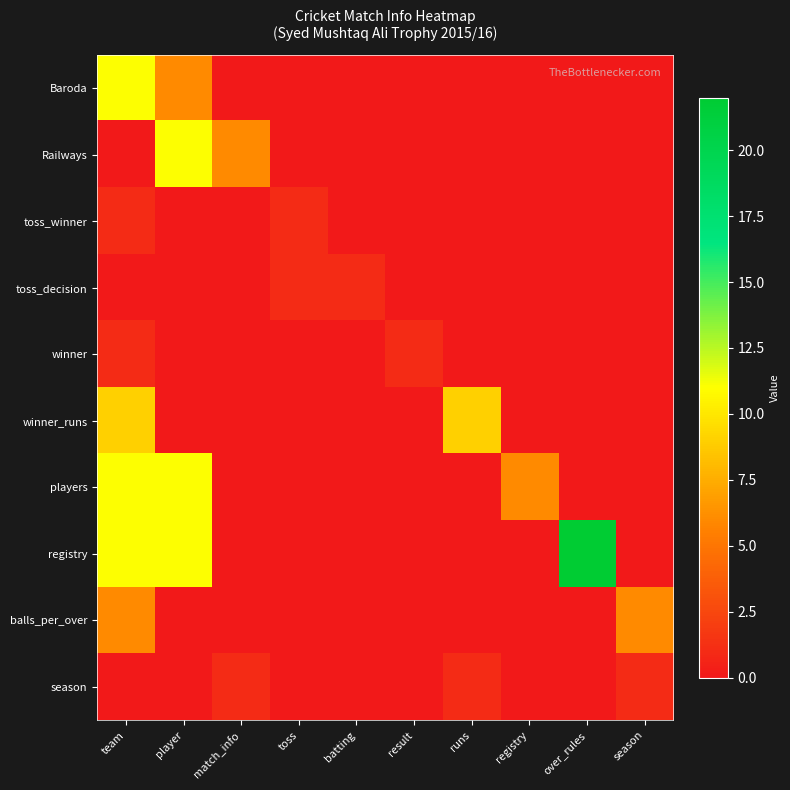

Reading left to right, extract all data points from this chart.

Baroda: team=11	player=6	match_info=0	toss=0	batting=0	result=0	runs=0	registry=0	over_rules=0	season=0
Railways: team=0	player=11	match_info=6	toss=0	batting=0	result=0	runs=0	registry=0	over_rules=0	season=0
toss_winner: team=1	player=0	match_info=0	toss=1	batting=0	result=0	runs=0	registry=0	over_rules=0	season=0
toss_decision: team=0	player=0	match_info=0	toss=1	batting=1	result=0	runs=0	registry=0	over_rules=0	season=0
winner: team=1	player=0	match_info=0	toss=0	batting=0	result=1	runs=0	registry=0	over_rules=0	season=0
winner_runs: team=9	player=0	match_info=0	toss=0	batting=0	result=0	runs=9	registry=0	over_rules=0	season=0
players: team=11	player=11	match_info=0	toss=0	batting=0	result=0	runs=0	registry=6	over_rules=0	season=0
registry: team=11	player=11	match_info=0	toss=0	batting=0	result=0	runs=0	registry=0	over_rules=22	season=0
balls_per_over: team=6	player=0	match_info=0	toss=0	batting=0	result=0	runs=0	registry=0	over_rules=0	season=6
season: team=0	player=0	match_info=1	toss=0	batting=0	result=0	runs=1	registry=0	over_rules=0	season=1